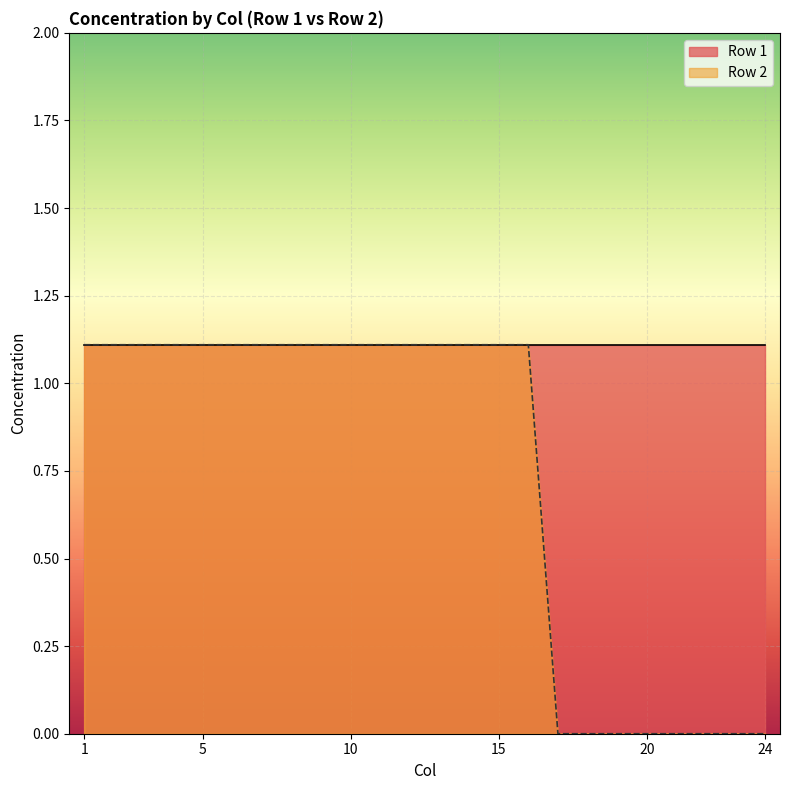

How many lines are shown in the chart?

2